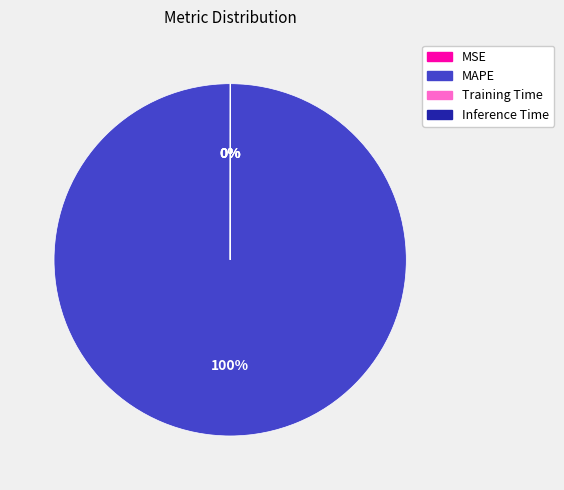

Is it true that MAPE is 100% of the pie?

True